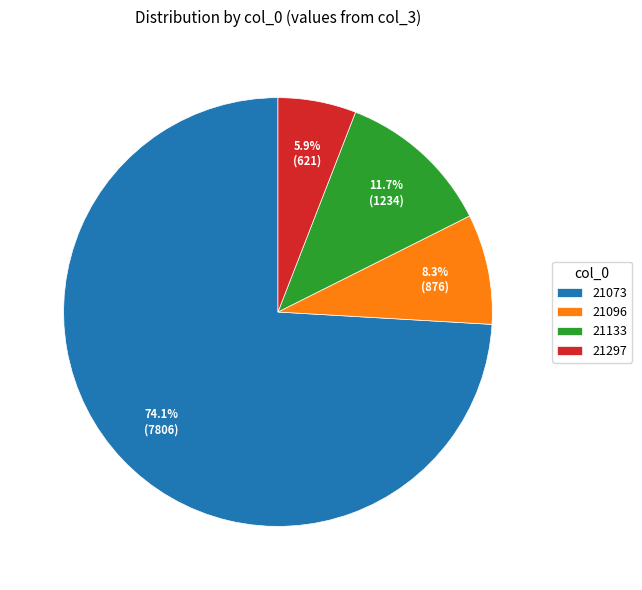

Which category has the biggest portion of the pie?

21073